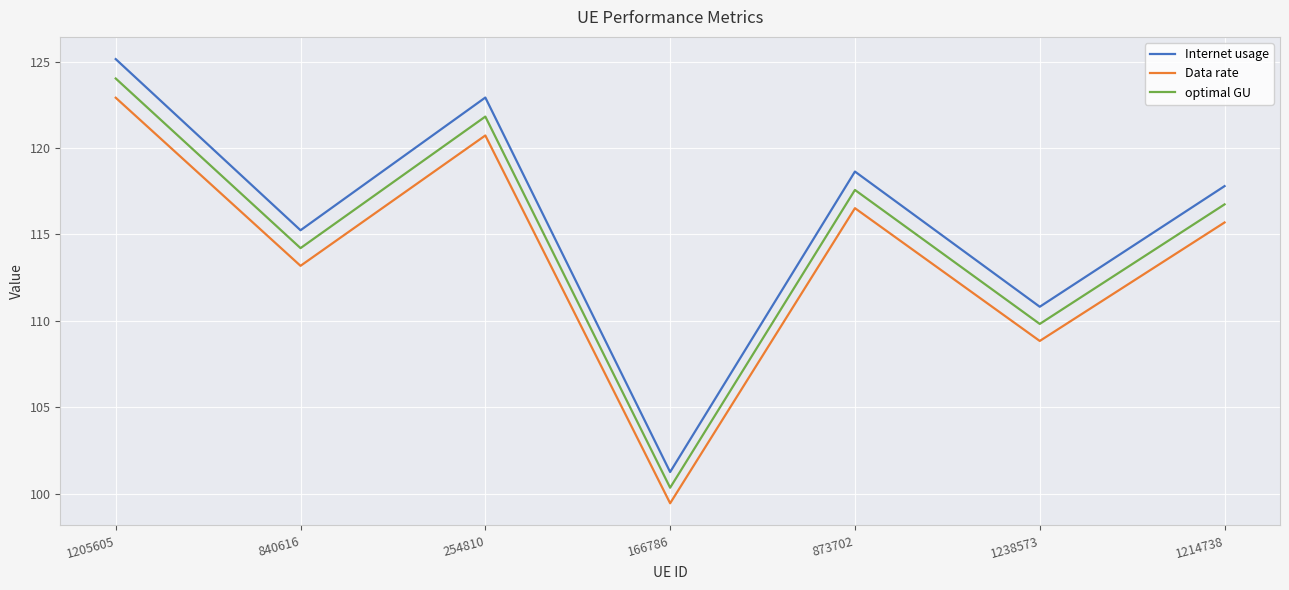

What are all the series names shown in the legend?

Internet usage, Data rate, optimal GU